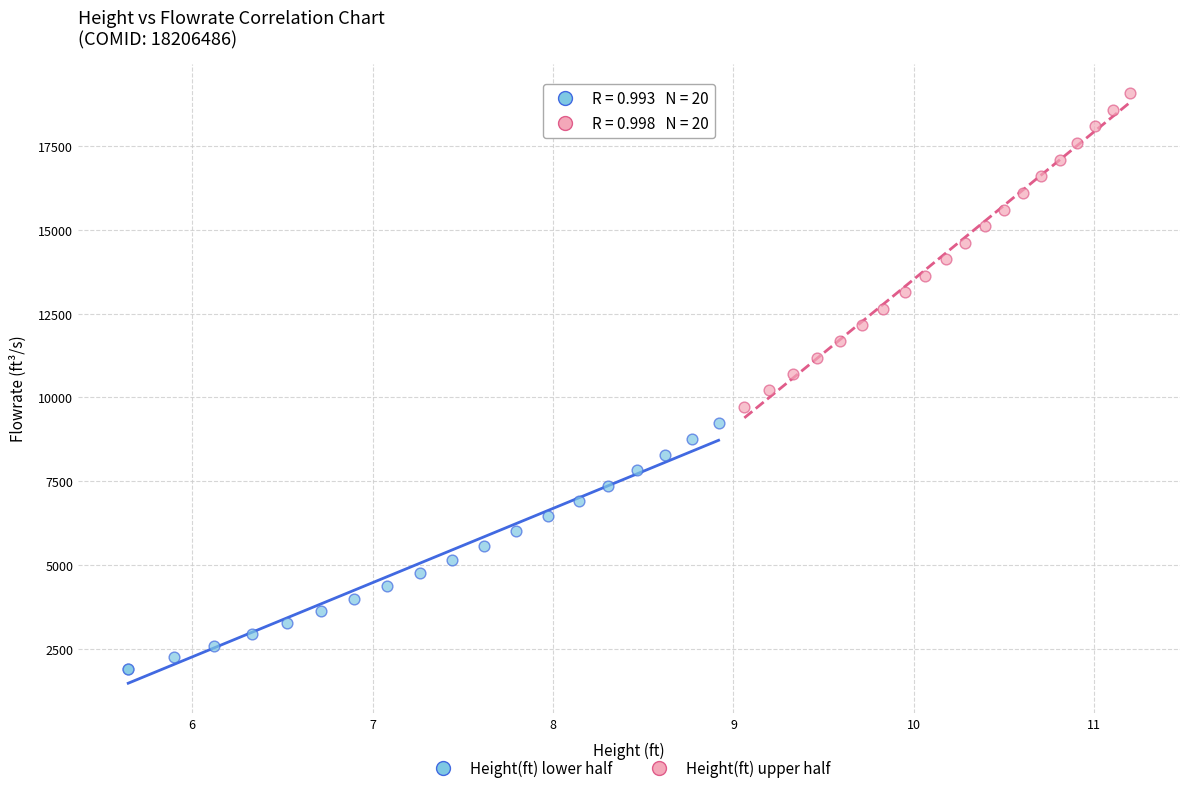

Which series reaches the maximum Y coordinate?

Height(ft) upper half